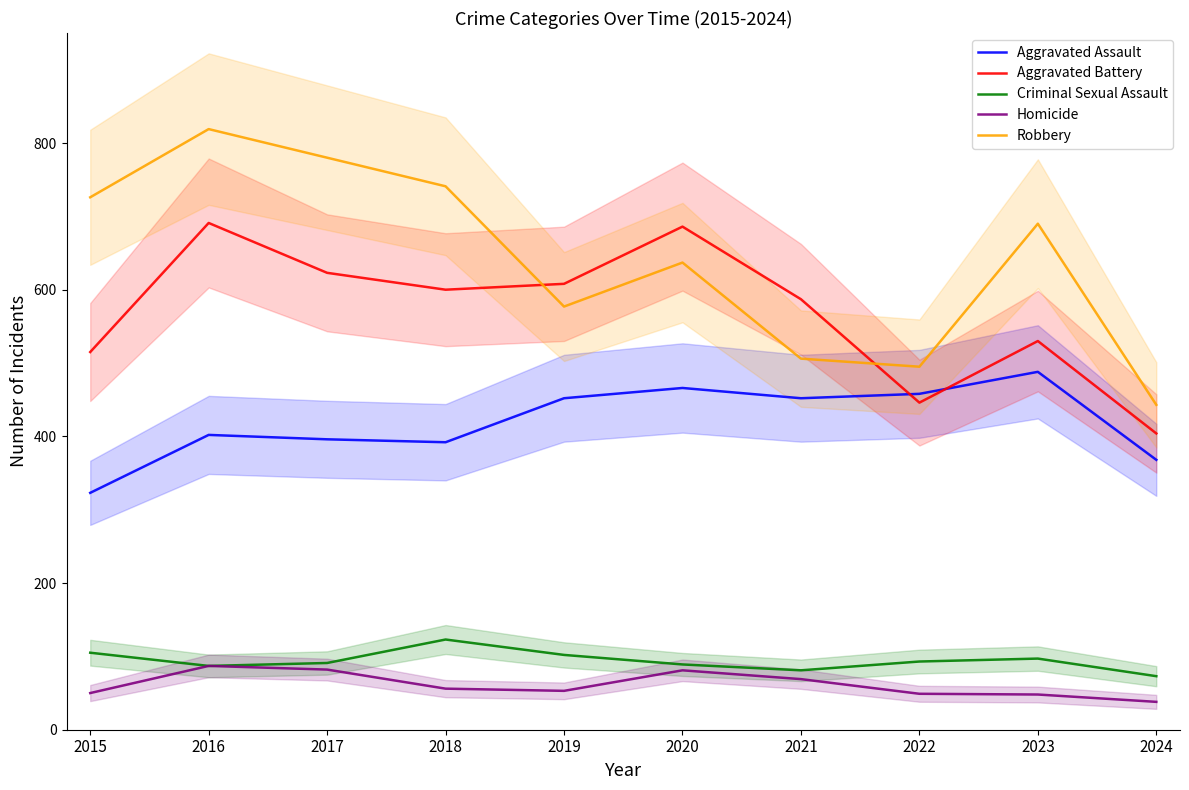

What is the total value across all series at 2024?

1326